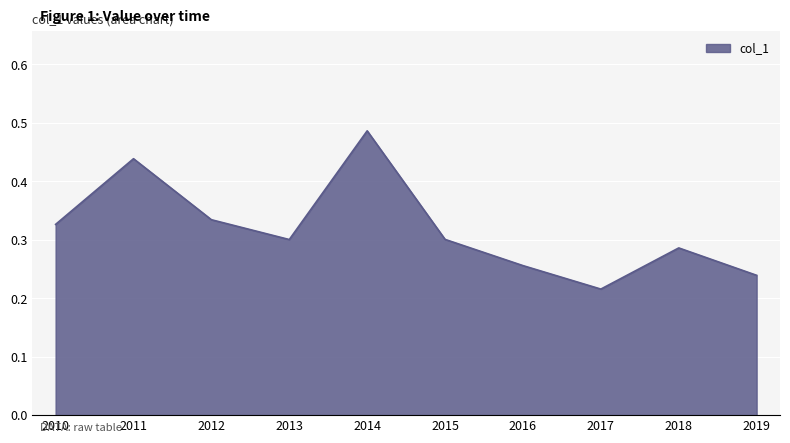

How many interior local valleys (lower than both neighbors) does the data have?

2